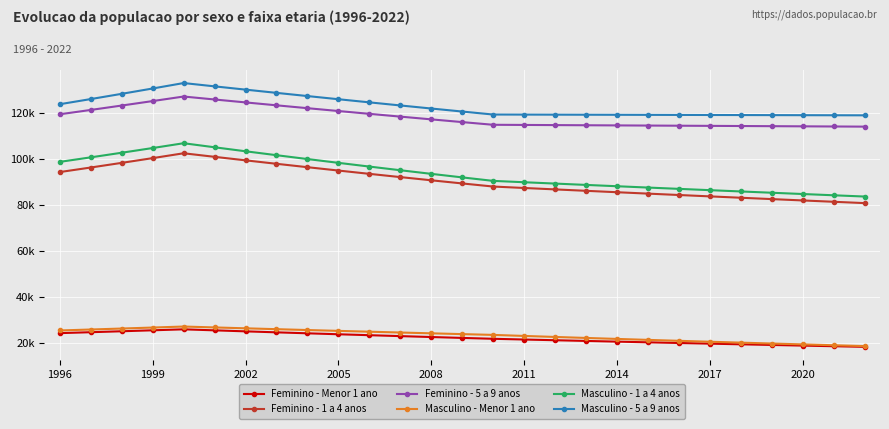

True or false: Masculino - 1 a 4 anos and Masculino - 5 a 9 anos cross at least once.

False